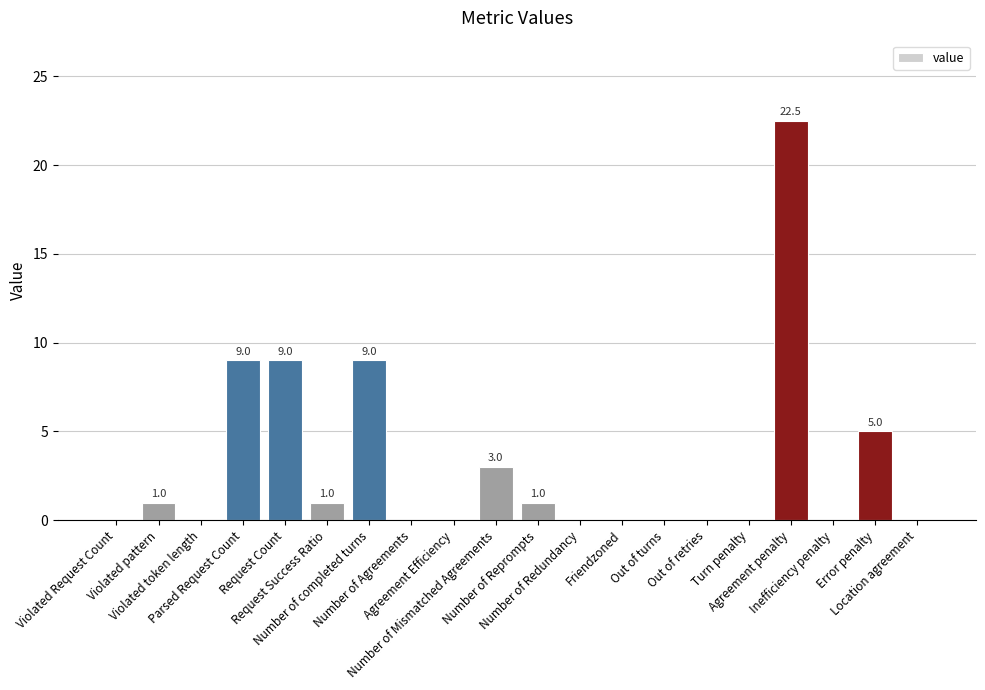

How many data points does each series have?

20